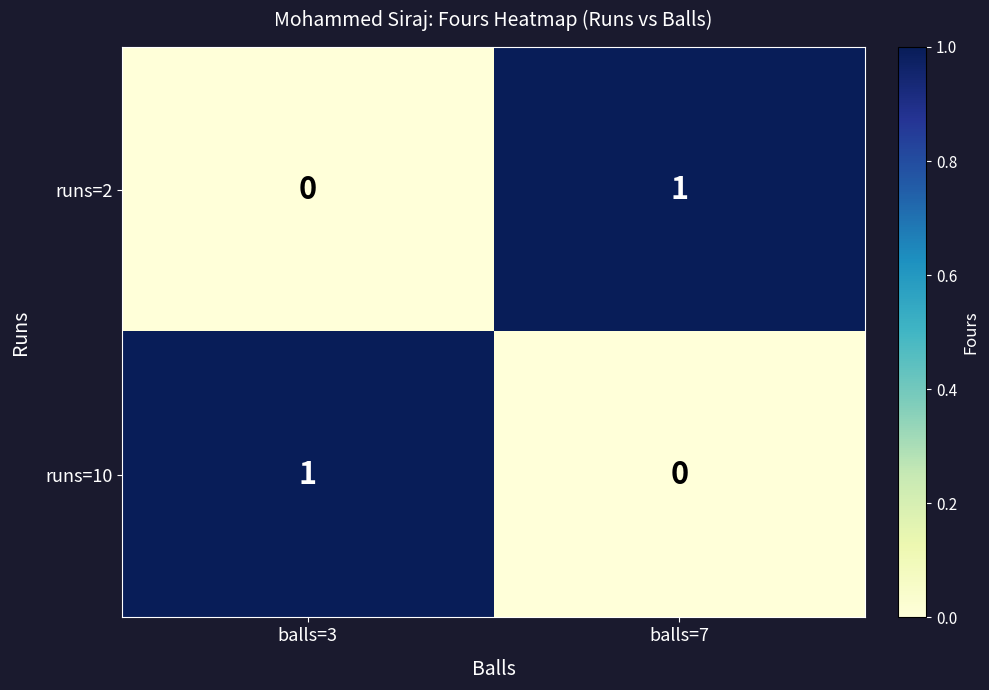

Rank the categories by runs=2 value from lowest to highest.

balls=3, balls=7